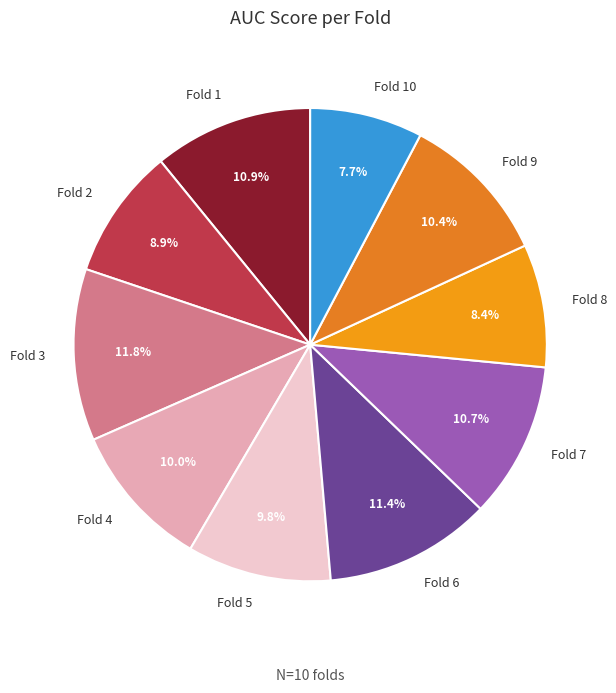

To the nearest percent, what portion does Fold 6 represent?

11%